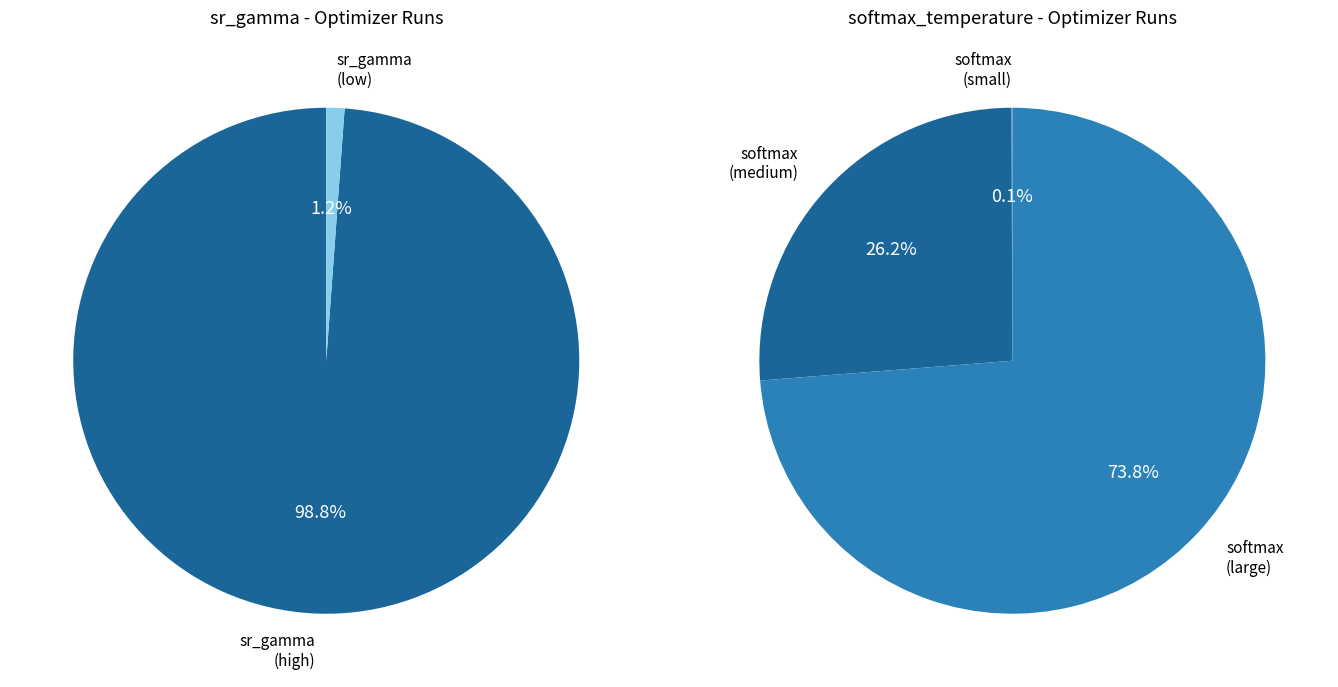

What portion of the pie excludes softmax_temperature?

100.0%